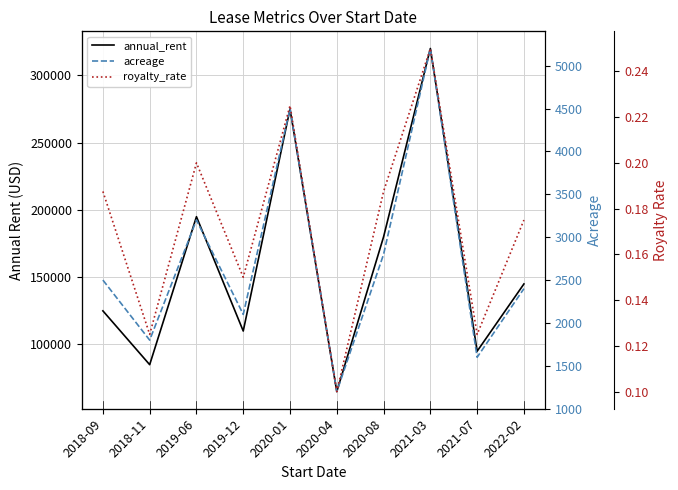

The value of acreage at 2020-01 is 7910.4. True or false?

False